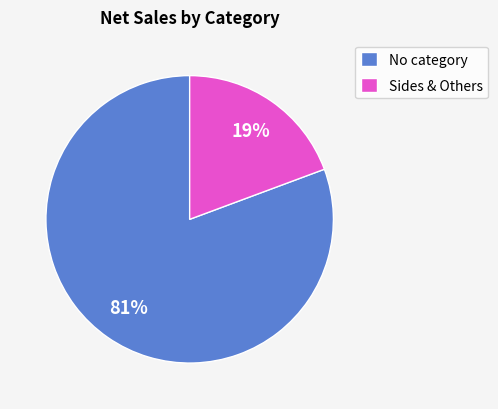

Is No category the majority of the pie?

Yes